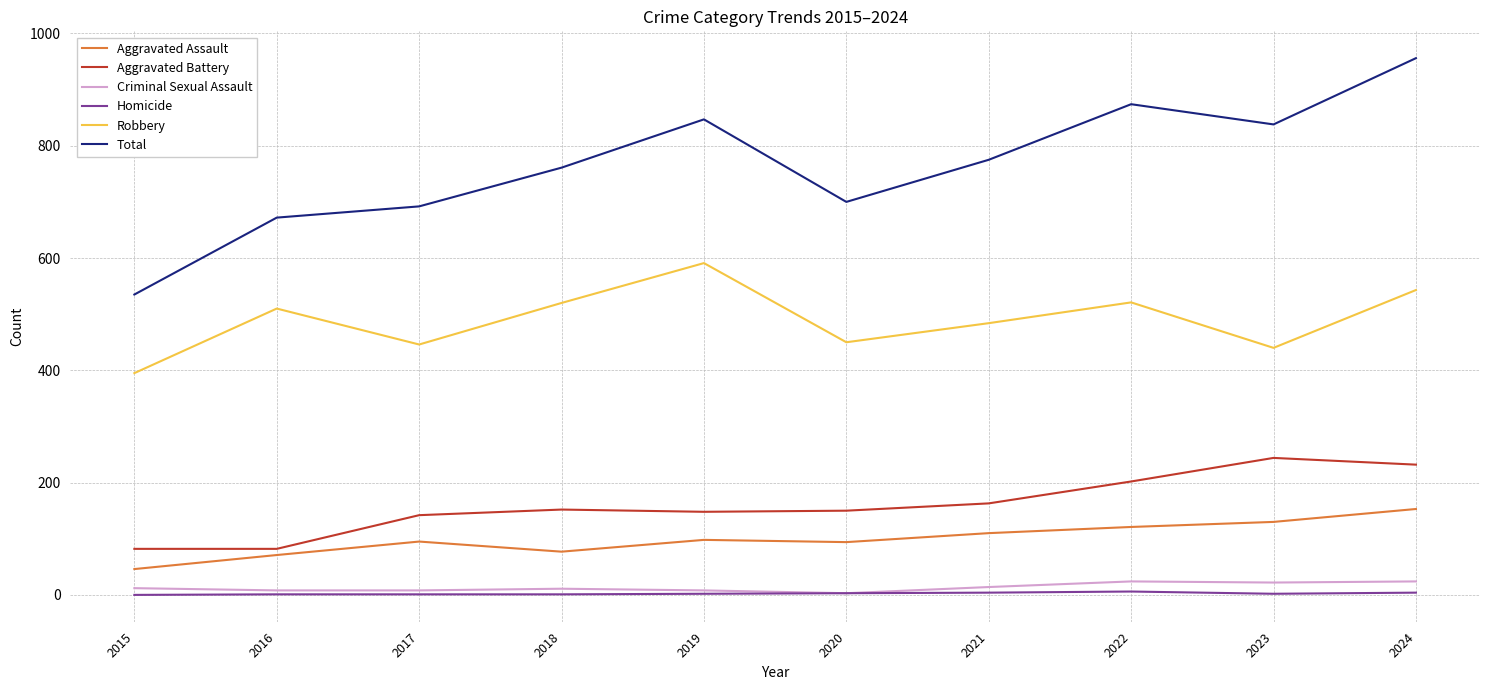

What is the difference between the second highest and minimum values in the Homicide series?

4